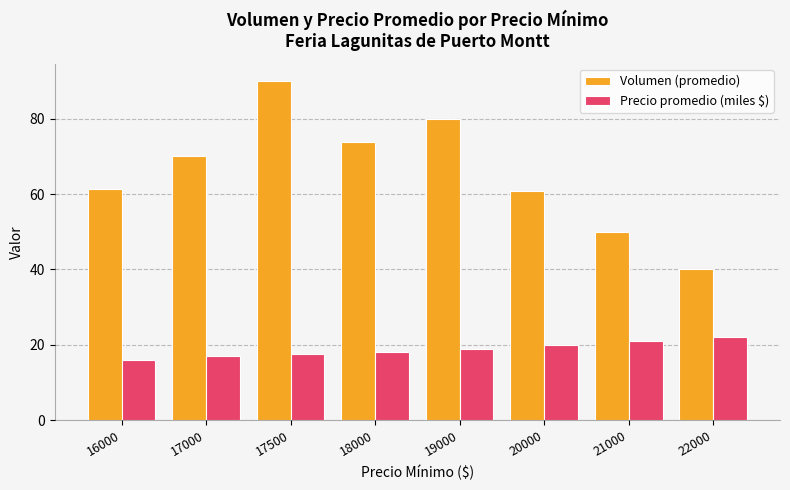

What is the difference between the maximum and minimum values in the Precio promedio (miles $) series?

6.0